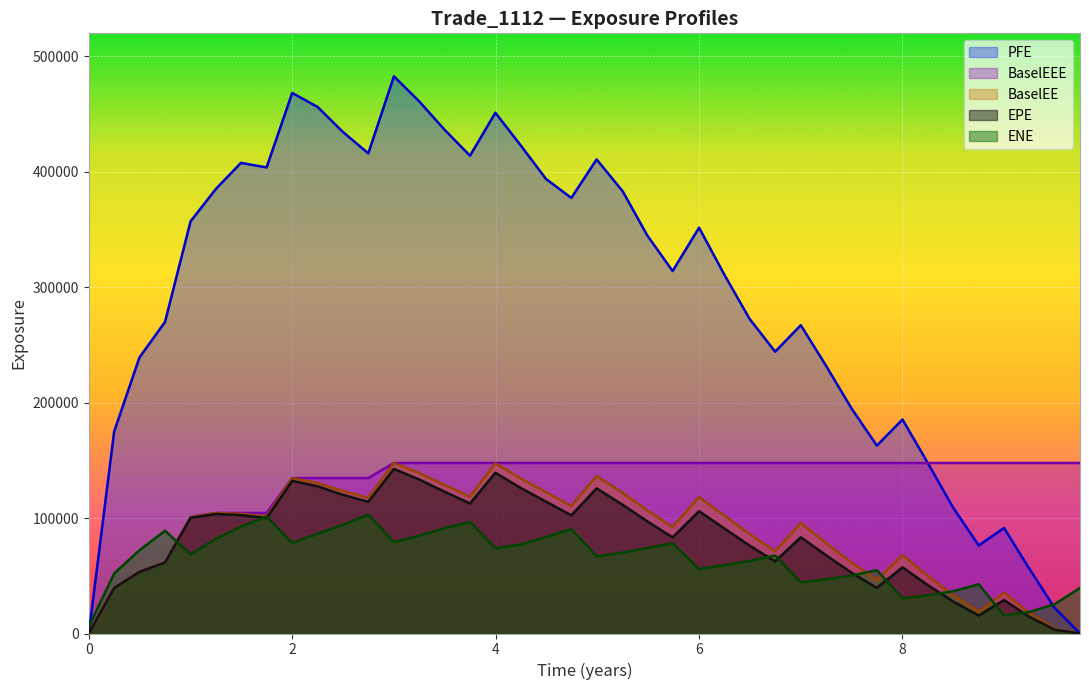

Is it true that BaselEEE equals 85292.4 at 0?

False